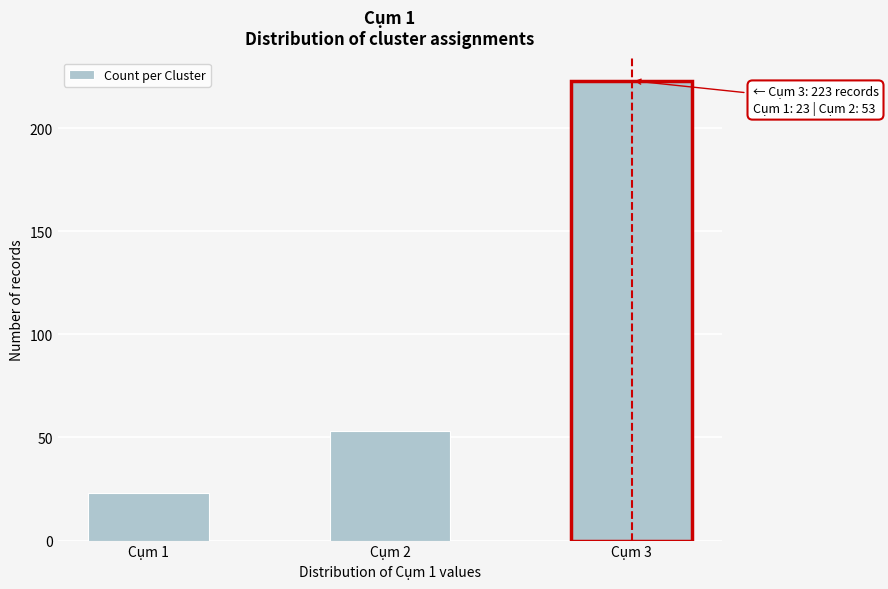

Reading left to right, extract all data points from this chart.

23	53	223